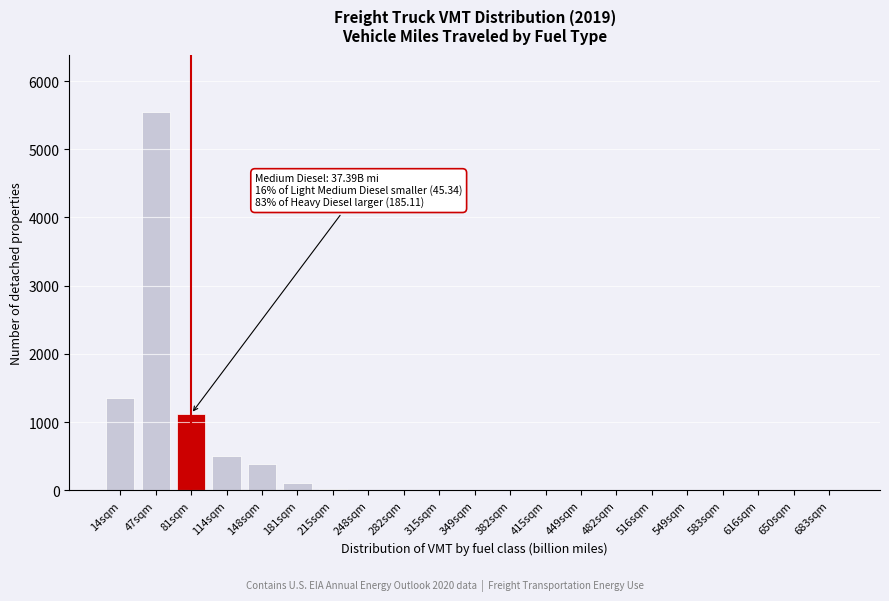

Which label corresponds to the largest value in the chart?

47sqm